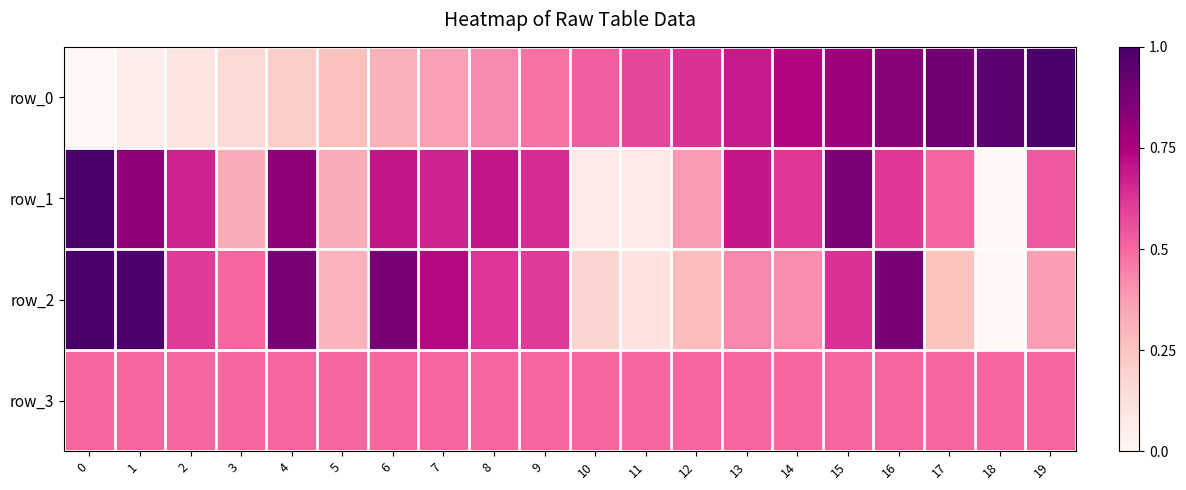

Rank the series by their maximum value, from lowest to highest.

row_3, row_0, row_1, row_2